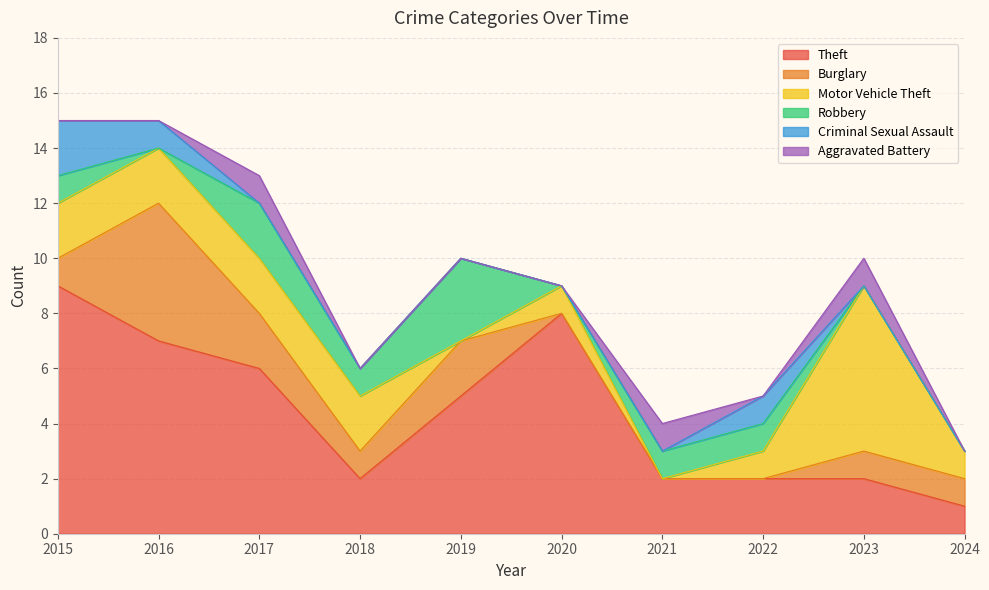

Where do Criminal Sexual Assault and Robbery first cross each other?

2016 and 2017